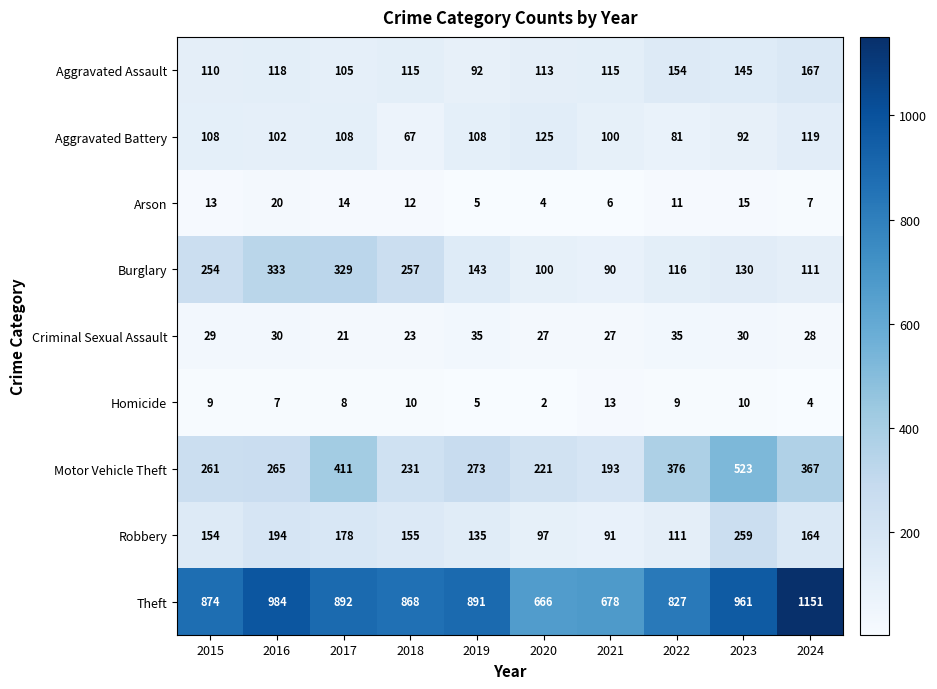

Which series has the widest spread of values?

Theft